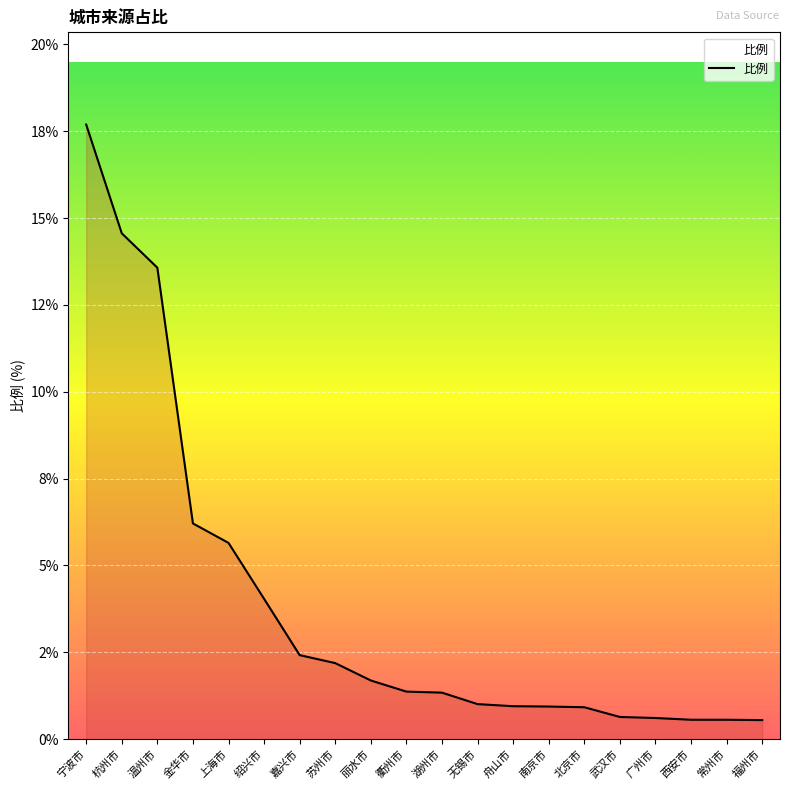

The chart shows a value of 0.8 at 湖州市. True or false?

False